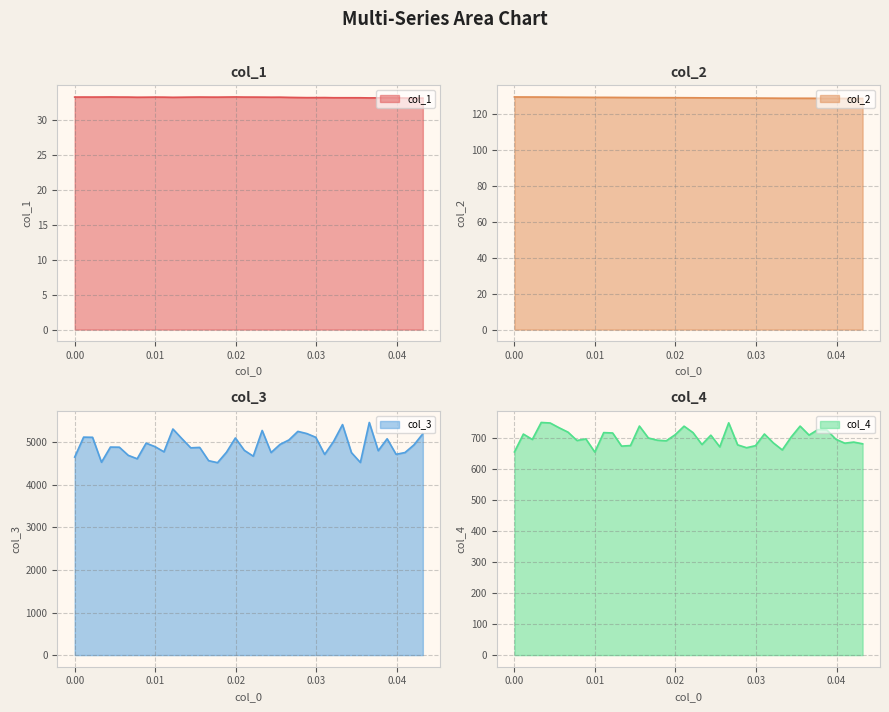

Rank the categories by col_2 value from highest to lowest.

0.0, 0.0011086474501108647, 0.0022172949002217295, 0.0033259423503325942, 0.004434589800443459, 0.005543237250554324, 0.0066518847006651885, 0.007760532150776054, 0.008869179600886918, 0.009977827050997782, 0.011086474501108648, 0.012195121951219513, 0.013303769401330377, 0.014412416851441241, 0.015521064301552107, 0.01662971175166297, 0.017738359201773836, 0.018847006651884702, 0.019955654101995565, 0.02106430155210643, 0.022172949002217297, 0.02328159645232816, 0.024390243902439025, 0.025498891352549888, 0.026607538802660754, 0.02771618625277162, 0.028824833702882482, 0.02993348115299335, 0.031042128603104215, 0.03215077605321508, 0.03325942350332594, 0.03436807095343681, 0.03547671840354767, 0.036585365853658534, 0.037694013303769404, 0.038802660753880266, 0.03991130820399113, 0.041019955654102, 0.04212860310421286, 0.043237250554323724